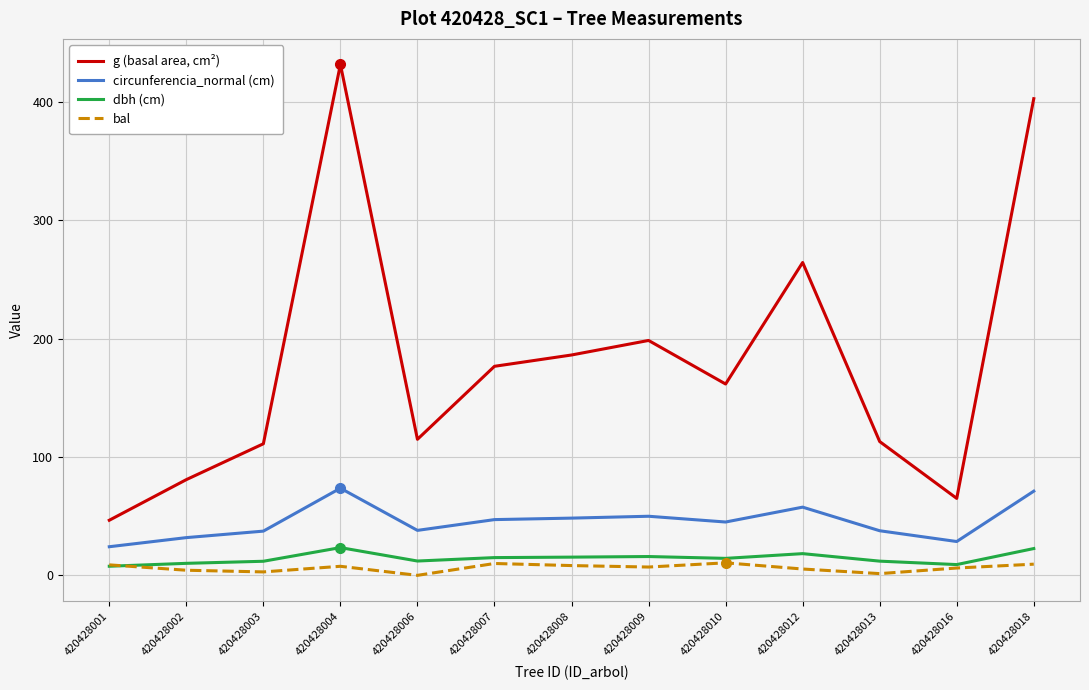

At 420428002, list the series in order from smallest to largest.

bal, dbh (cm), circunferencia_normal (cm), g (basal area, cm²)